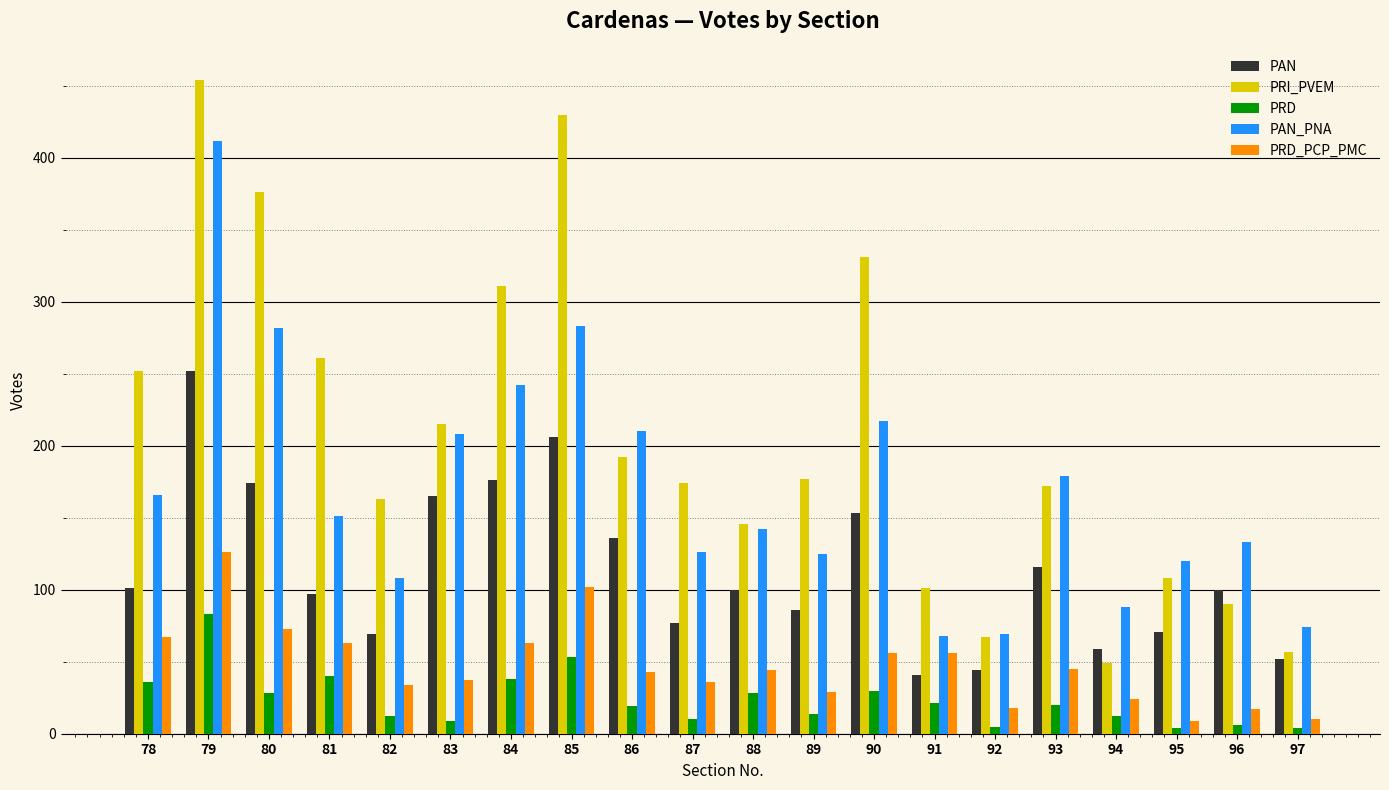

Which series has the largest total across all categories?

PRI_PVEM